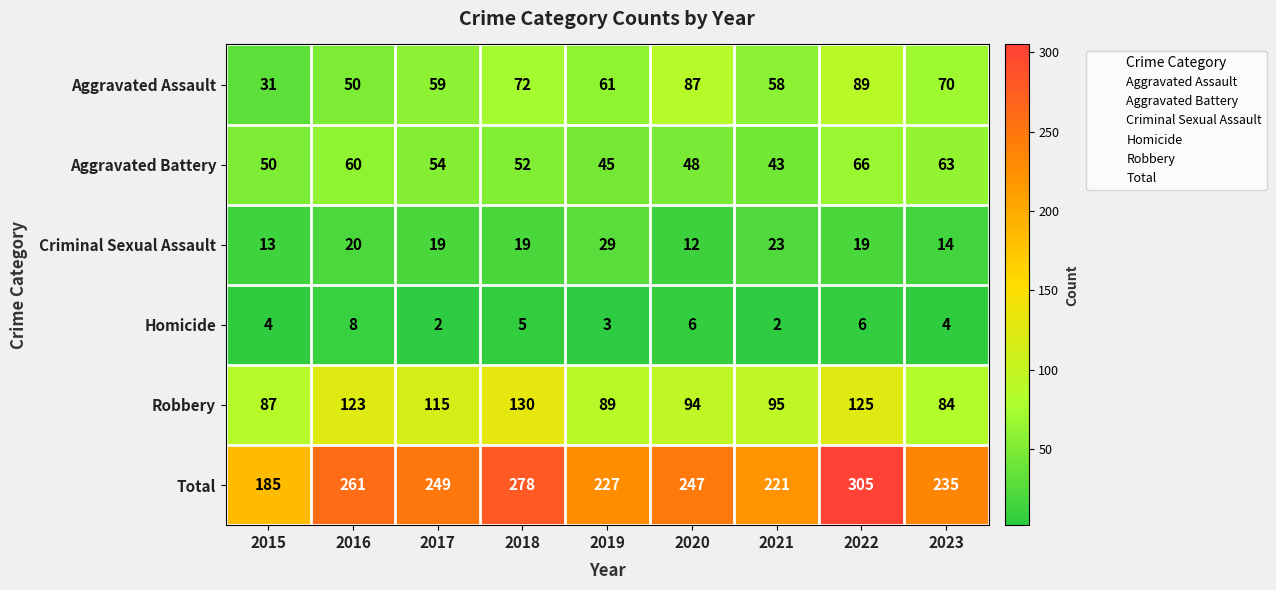

Which series has the widest spread of values?

Total